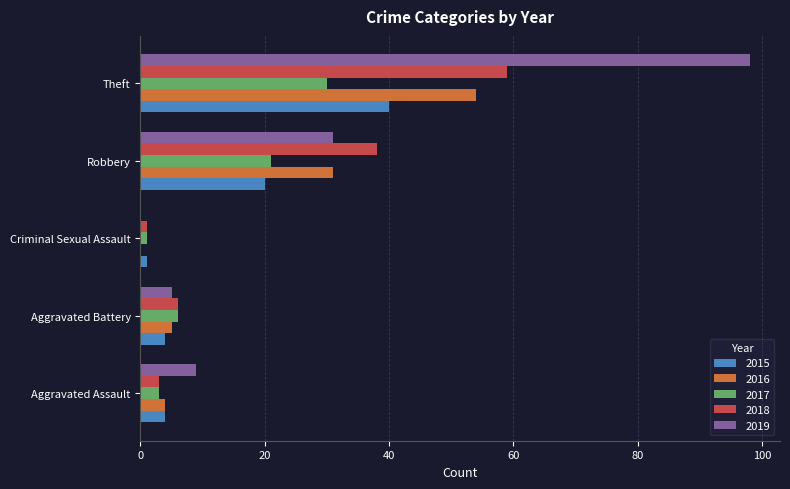

What is the sum of all 2015 values?

69